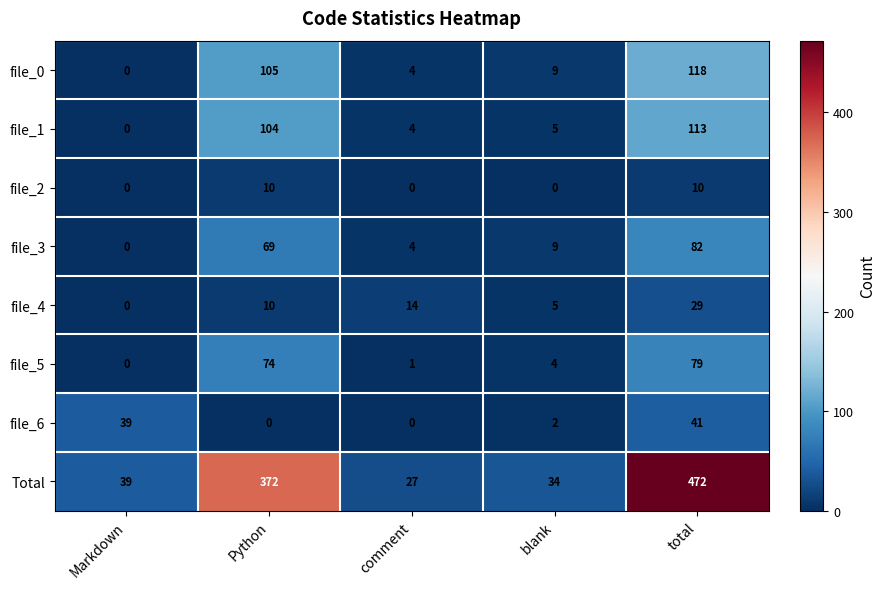

True or false: file_3 has a value of 0 at Markdown.

True